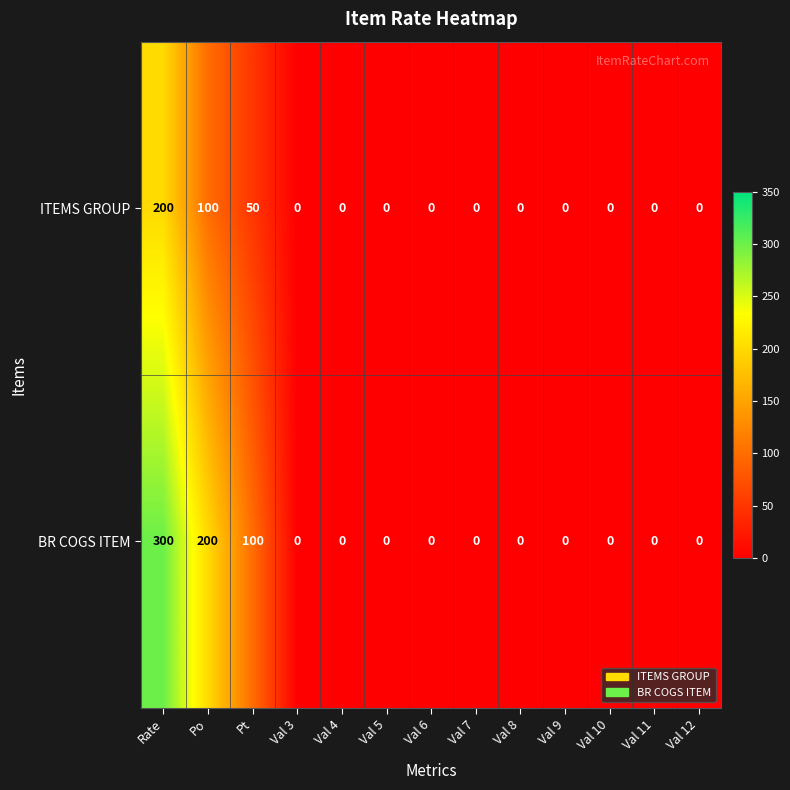

What is the difference between the highest and lowest values at Rate?

100